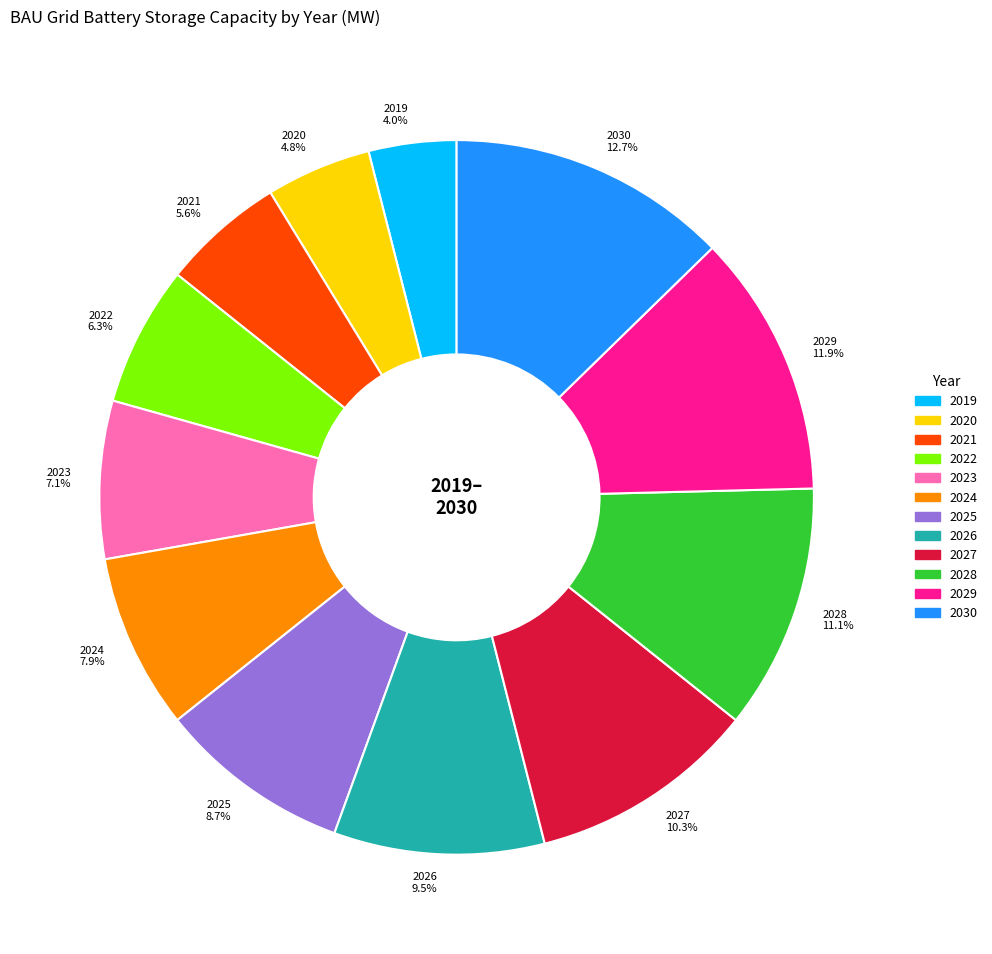

Which slice is the smallest?

2019